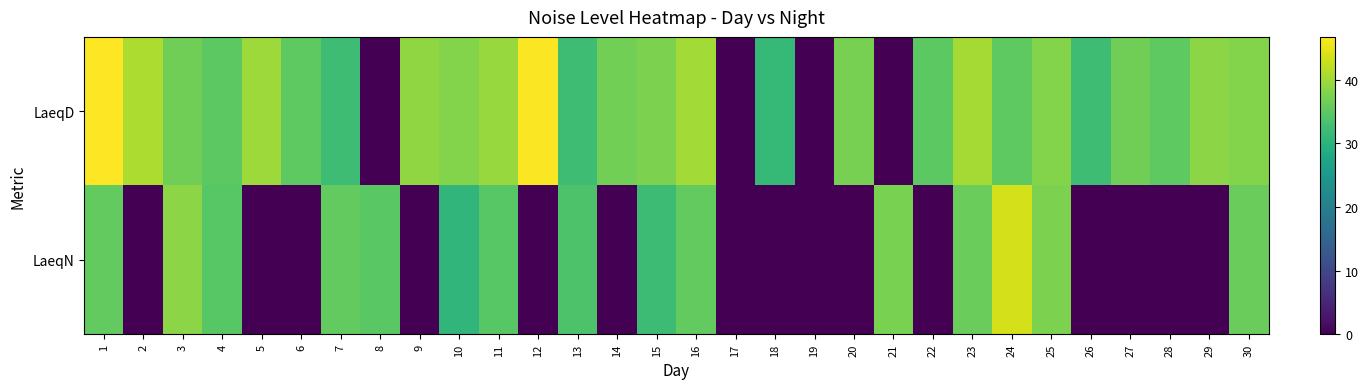

Reading left to right, transcribe all the data shown in this chart.

LaeqD: 1=46.7	2=40.9	3=36.6	4=34.9	5=39.8	6=35.2	7=32.2	8=0.0	9=39.0	10=38.1	11=39.5	12=46.5	13=32.2	14=36.7	15=37.5	16=40.2	17=0.0	18=31.2	19=0.0	20=37.1	21=0.0	22=34.9	23=40.4	24=35.2	25=38.1	26=32.2	27=36.6	28=35.2	29=38.5	30=38.1
LaeqN: 1=35.5	2=0.0	3=38.5	4=34.6	5=0.0	6=0.0	7=35.5	8=34.7	9=0.0	10=30.7	11=34.6	12=0.0	13=33.7	14=0.0	15=32.1	16=35.4	17=0.0	18=0.0	19=0.0	20=0.0	21=37.3	22=0.0	23=36.0	24=43.6	25=37.4	26=0.0	27=0.0	28=0.0	29=0.0	30=36.0